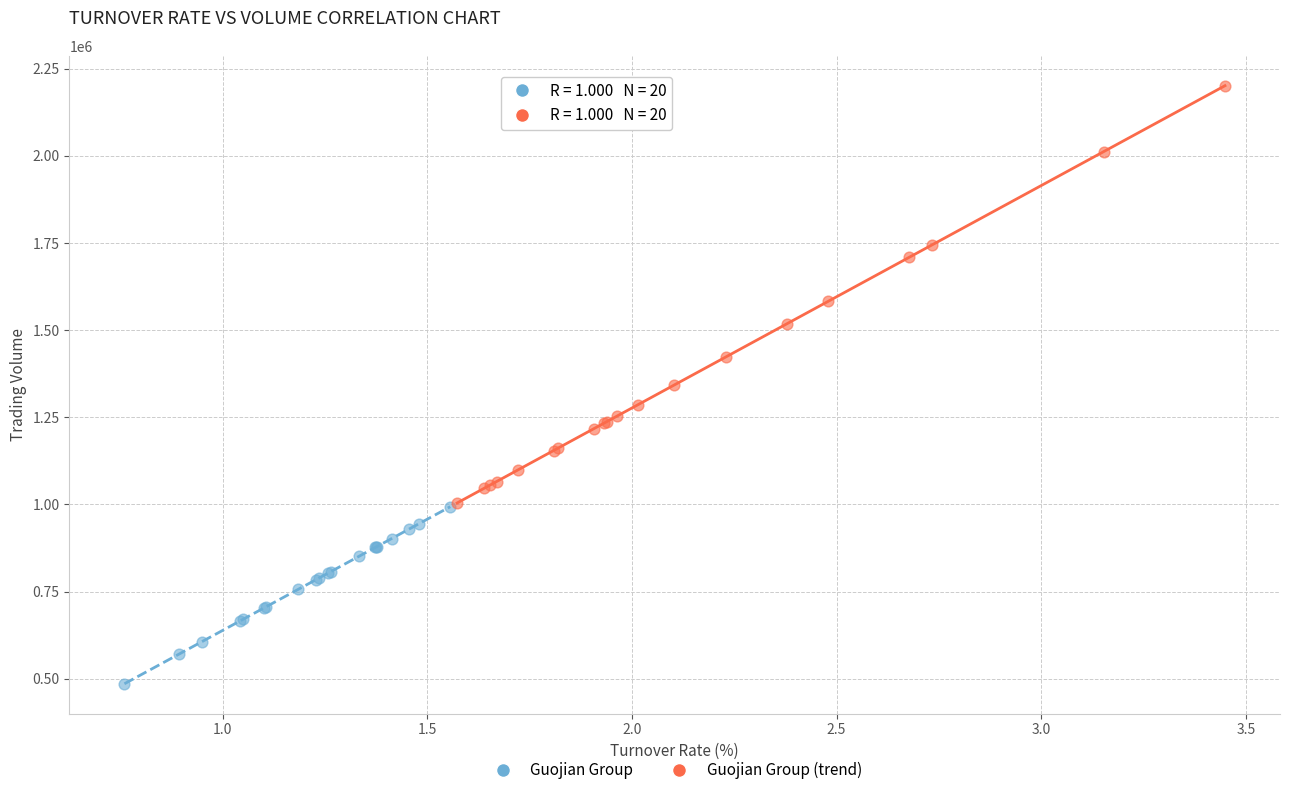

Which series contains the lowest Y value?

Guojian Group